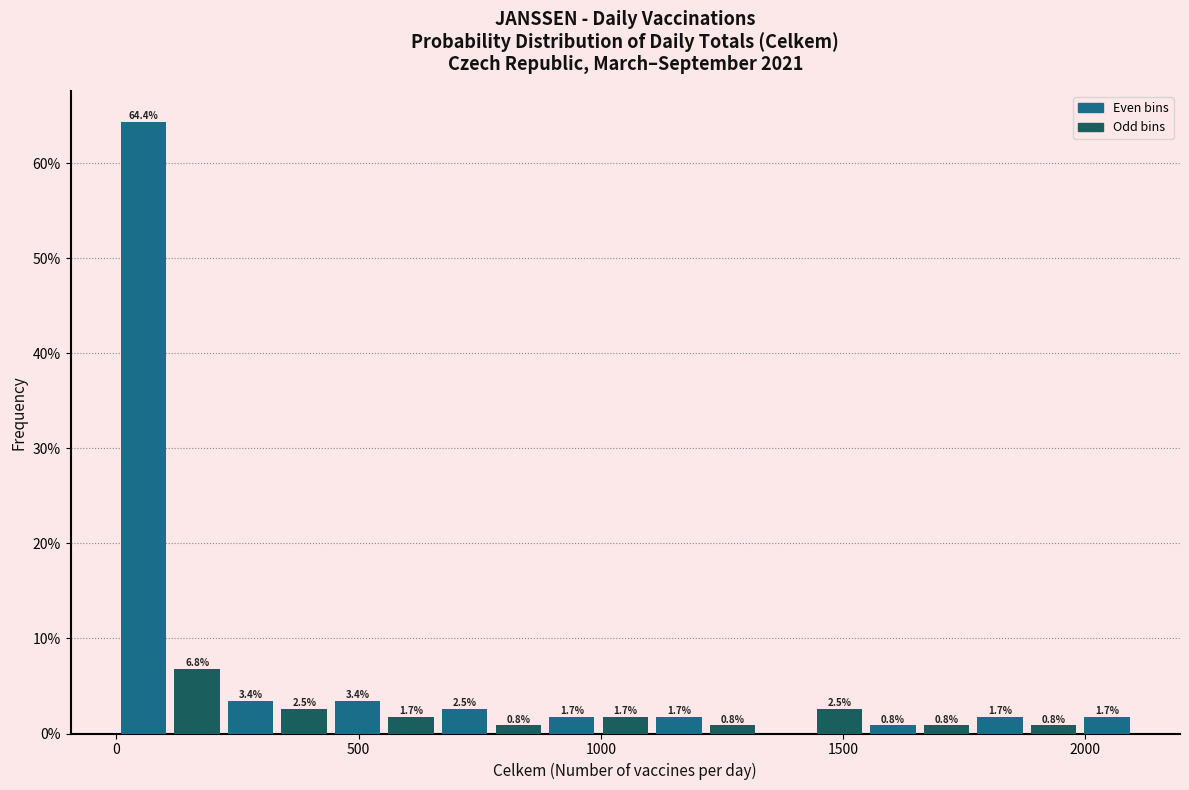

Read against the x-axis, roughly where is the centre of the tallest bar?

50